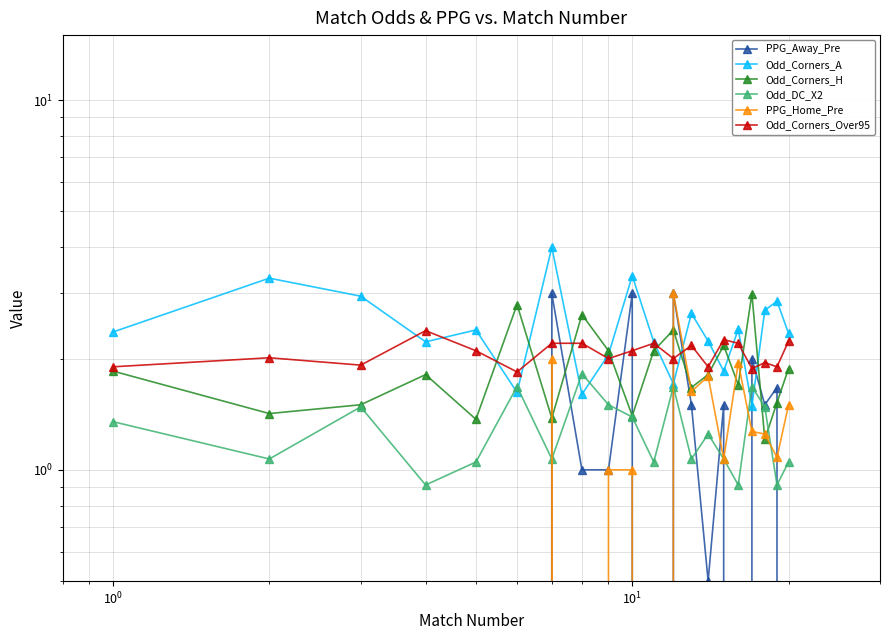

What is the highest value of the Odd_Corners_Over95 series?

2.4